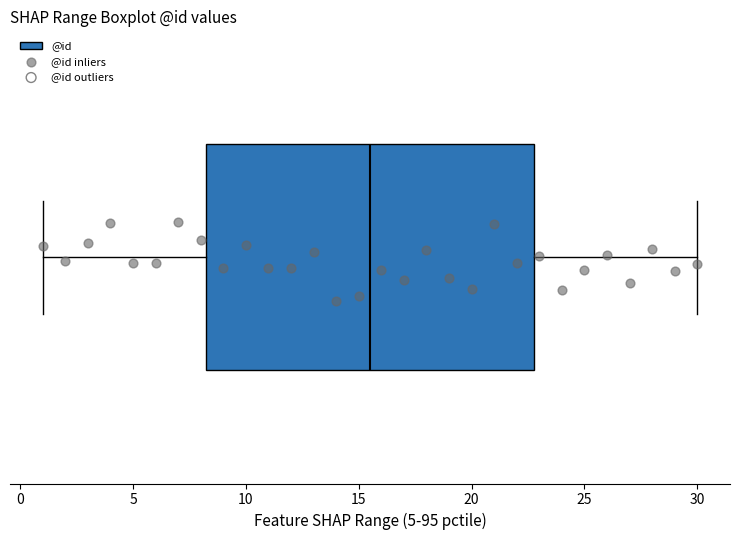

Transcribe this box plot: give where the median line is, the range the box spans, and where the two whiskers end, as read against the x-axis. The values are not printed on the chart, so give them approximately, as read against the axis.

median 15.5, box 8.5 to 23.0, whiskers 1.0 to 30.0